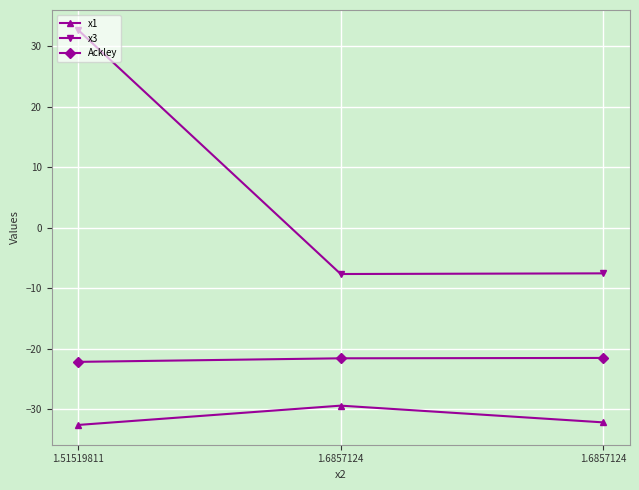

What are all the series names shown in the legend?

x1, x3, Ackley